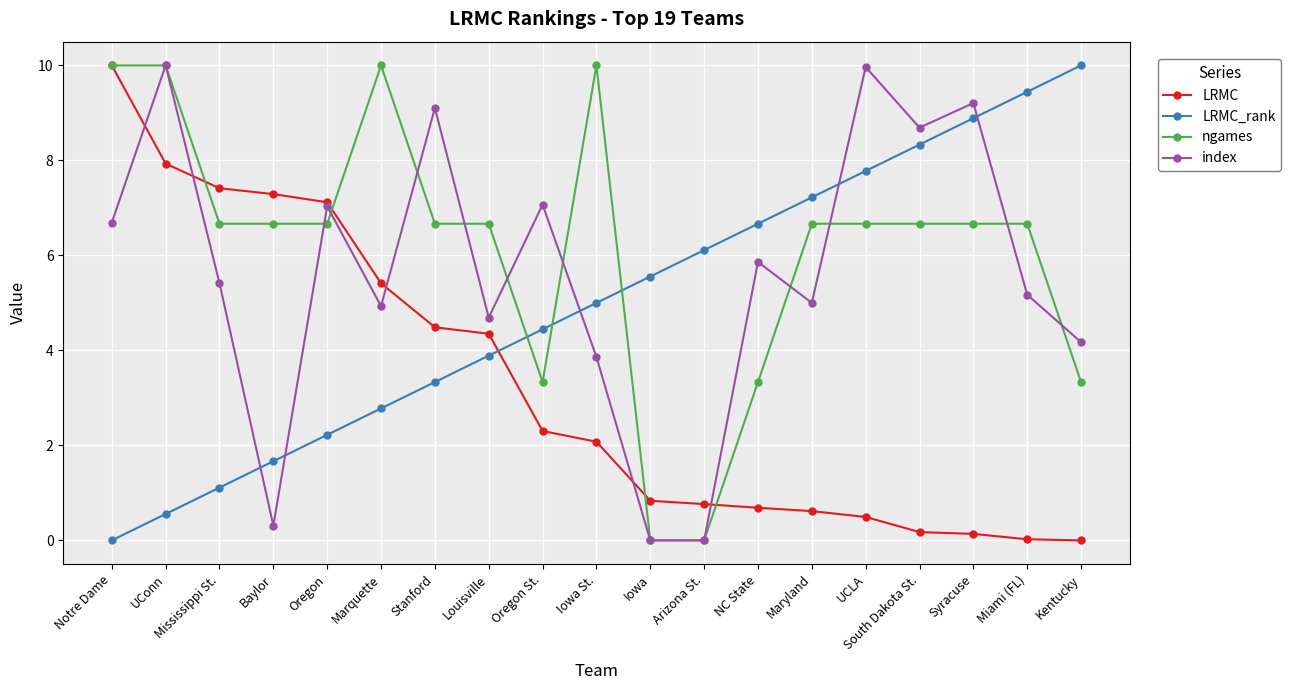

After their last crossing, which series has the higher values: LRMC or LRMC_rank?

LRMC_rank